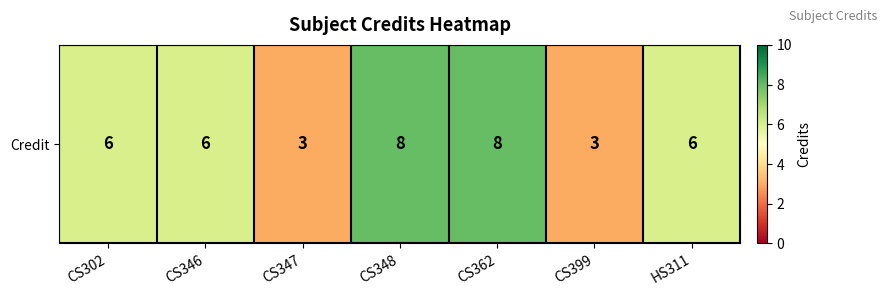

Which has a higher value, CS302 or CS399?

CS302